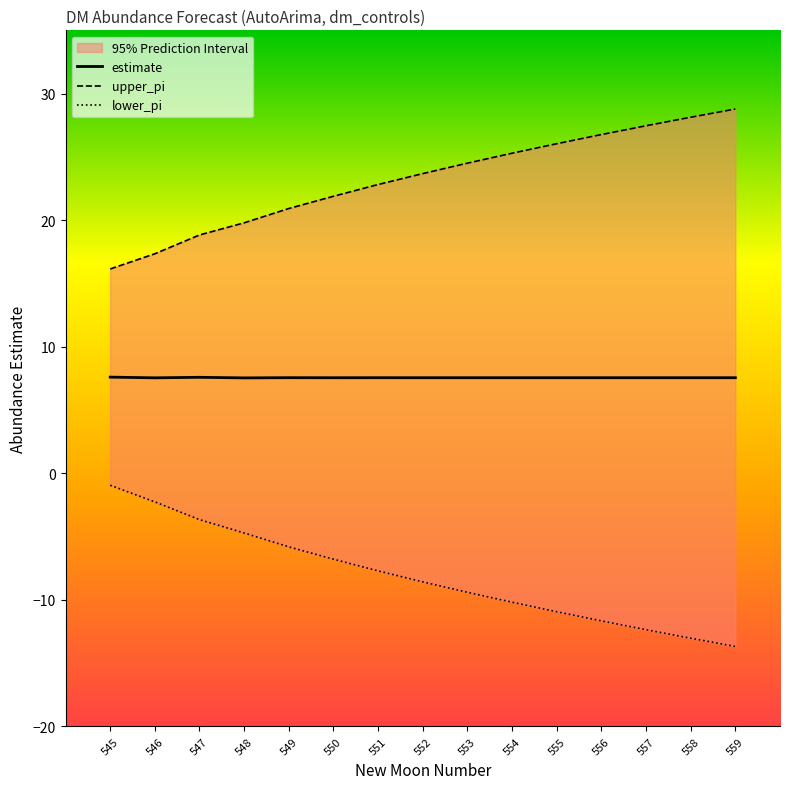

Reading right to left, extract all data points from this chart.

estimate: 559=7.6	558=7.6	557=7.6	556=7.6	555=7.6	554=7.6	553=7.6	552=7.6	551=7.6	550=7.6	549=7.6	548=7.5	547=7.6	546=7.5	545=7.6
upper_pi: 559=28.8	558=28.1	557=27.5	556=26.8	555=26.0	554=25.3	553=24.5	552=23.7	551=22.8	550=21.9	549=20.9	548=19.8	547=18.8	546=17.3	545=16.1
lower_pi: 559=-13.7	558=-13.0	557=-12.4	556=-11.7	555=-10.9	554=-10.2	553=-9.4	552=-8.6	551=-7.7	550=-6.8	549=-5.8	548=-4.7	547=-3.7	546=-2.3	545=-0.9